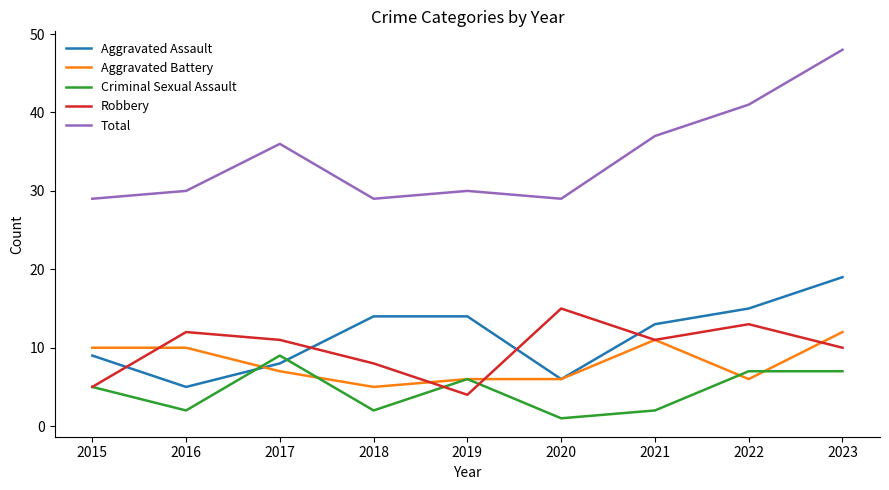

True or false: Aggravated Assault has more than 2 points higher than both neighbors.

False